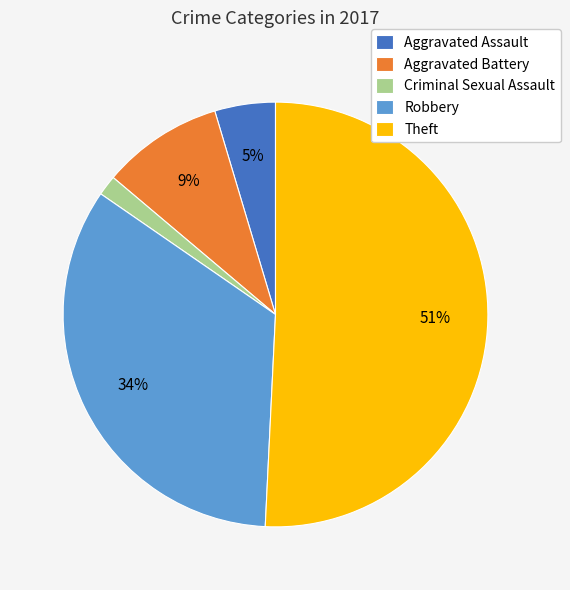

Do Aggravated Assault and Robbery together represent more than half of the pie?

No